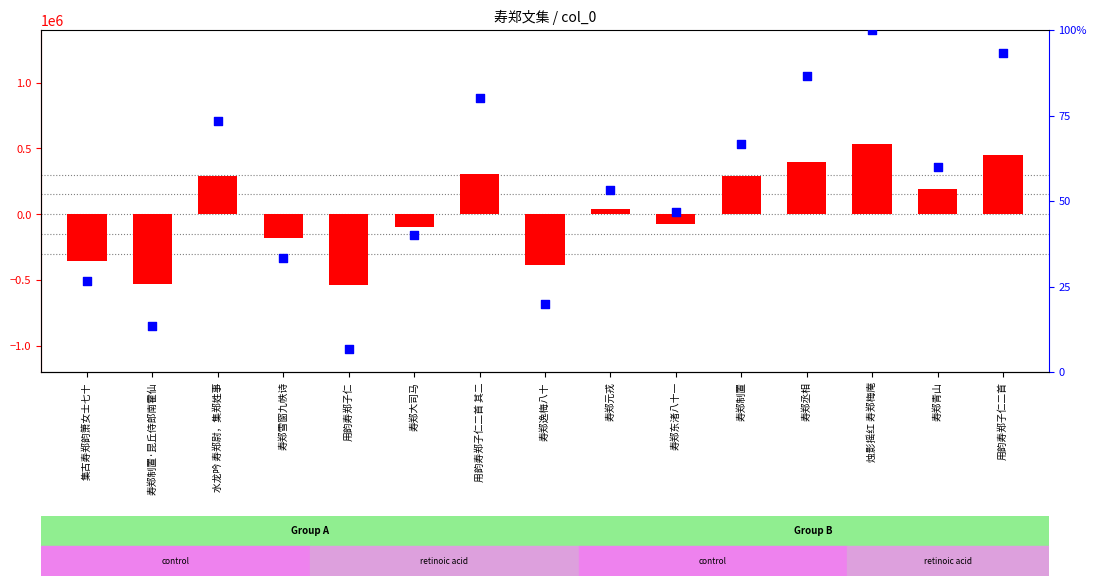

Which series has the largest total across all categories?

transformed count